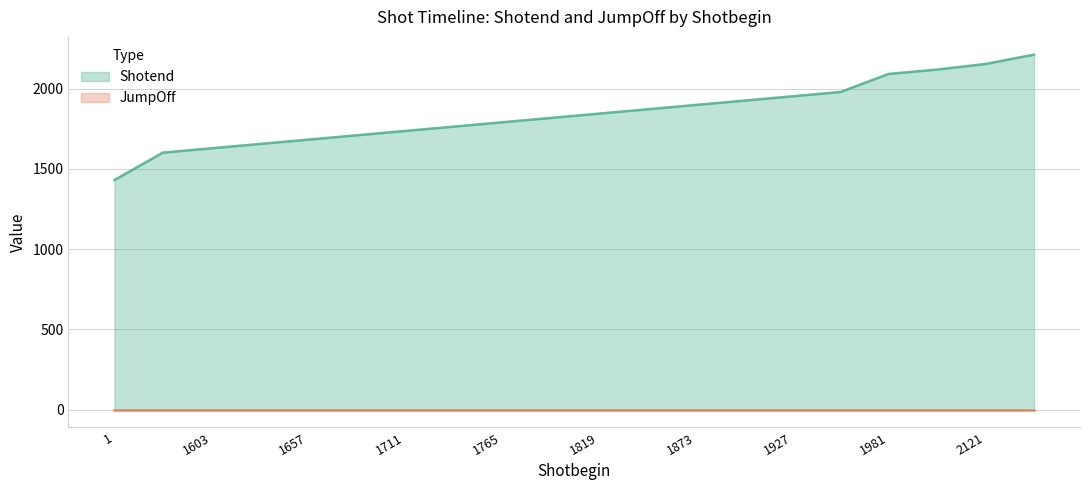

What is the greatest value displayed?

2213